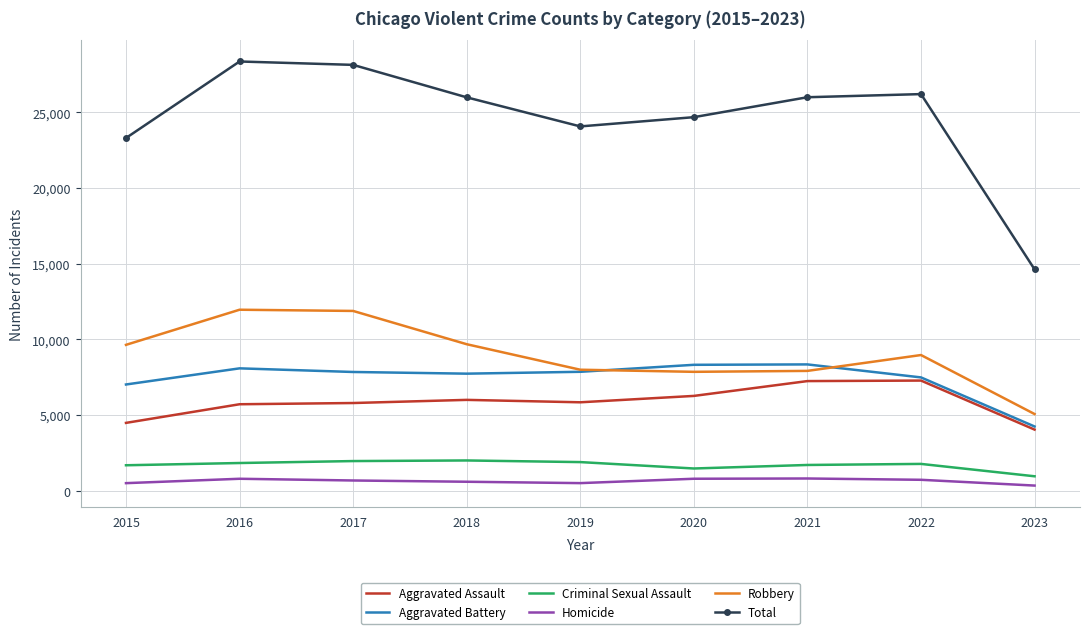

Which series has the largest total across all categories?

Total